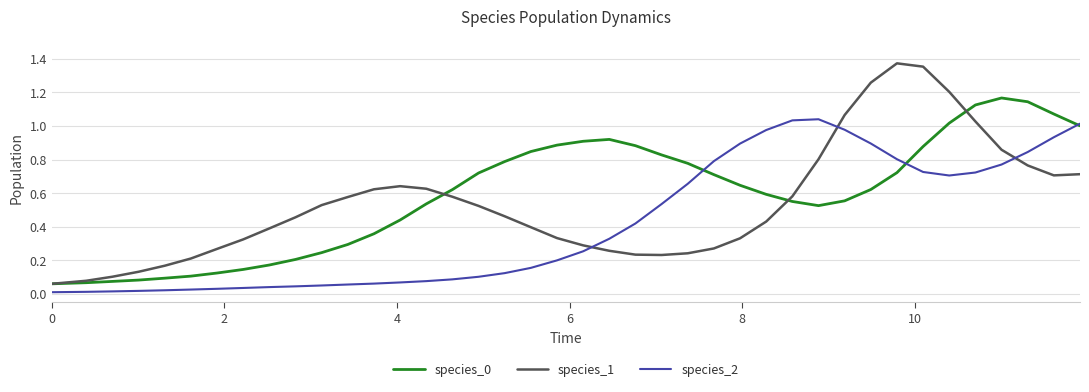

At how many categories does at least one series exceed 0?

40